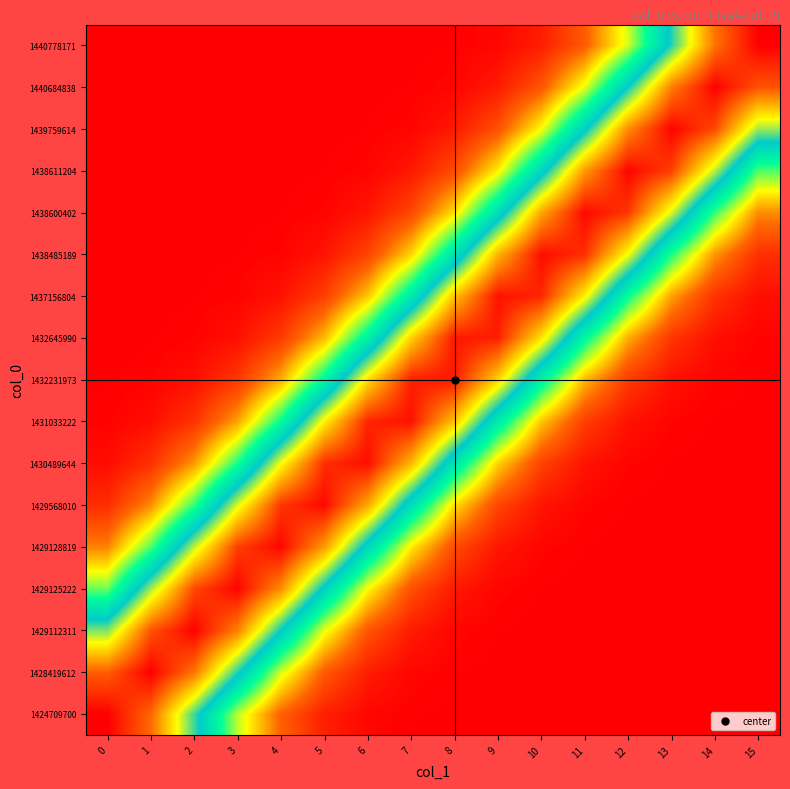

At how many categories does at least one series exceed 0?

16